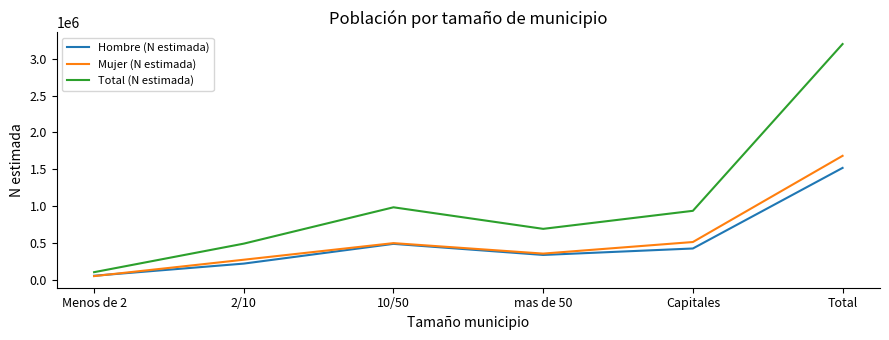

Between 10/50 and Total, which series saw the biggest shift?

Total (N estimada)